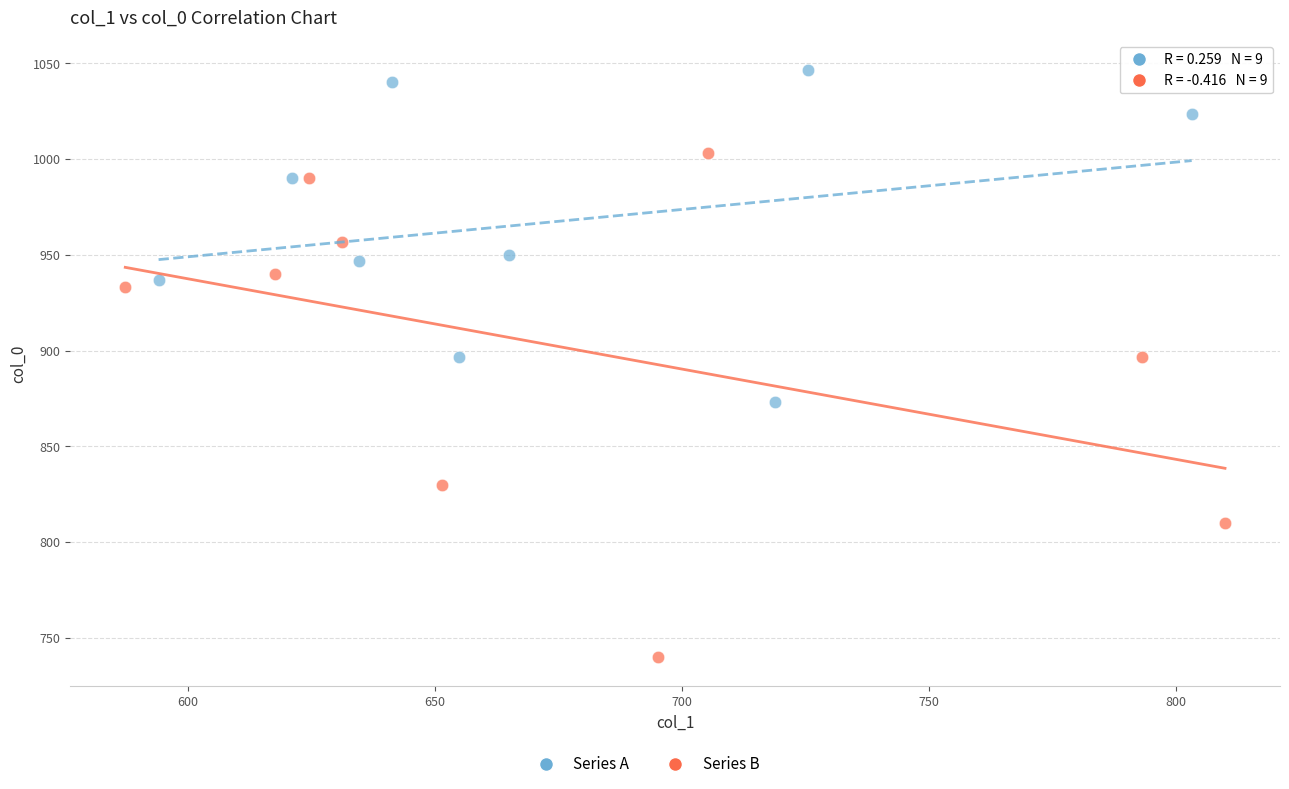

Which series has the largest Y range (max minus min)?

Series B